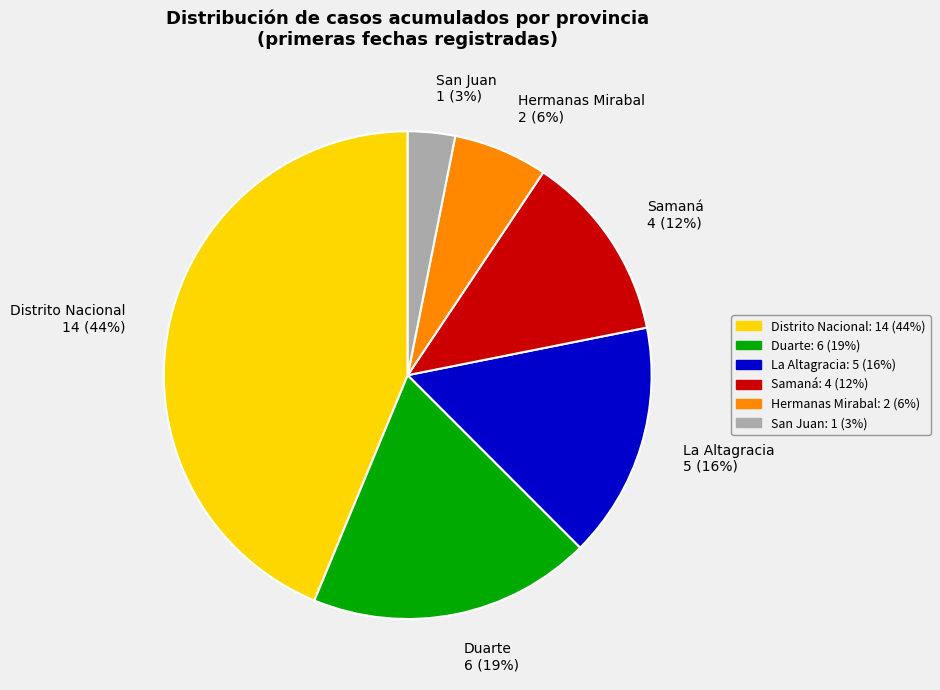

How many slices are in this pie chart?

6